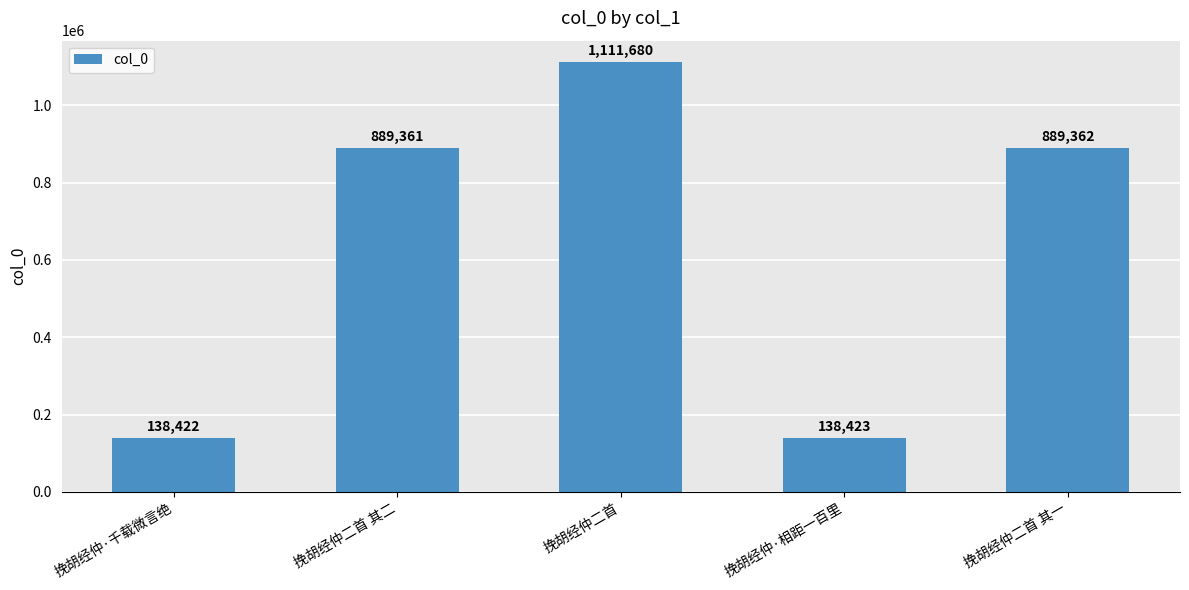

Which category has the highest value across all series?

挽胡经仲二首